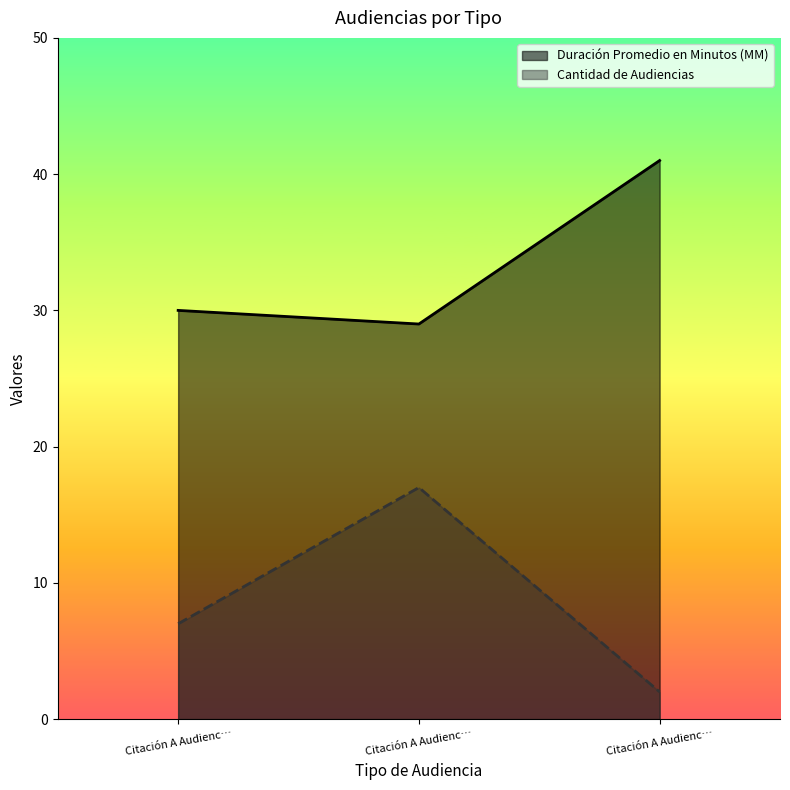

Reading left to right, transcribe all the data shown in this chart.

Duración Promedio en Minutos (MM): 30	29	41
Cantidad de Audiencias: 7	17	2